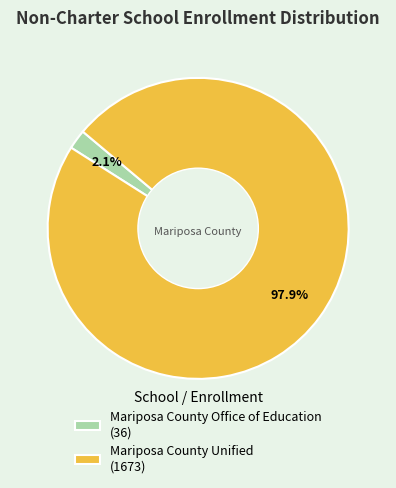

How many slices are in this pie chart?

2